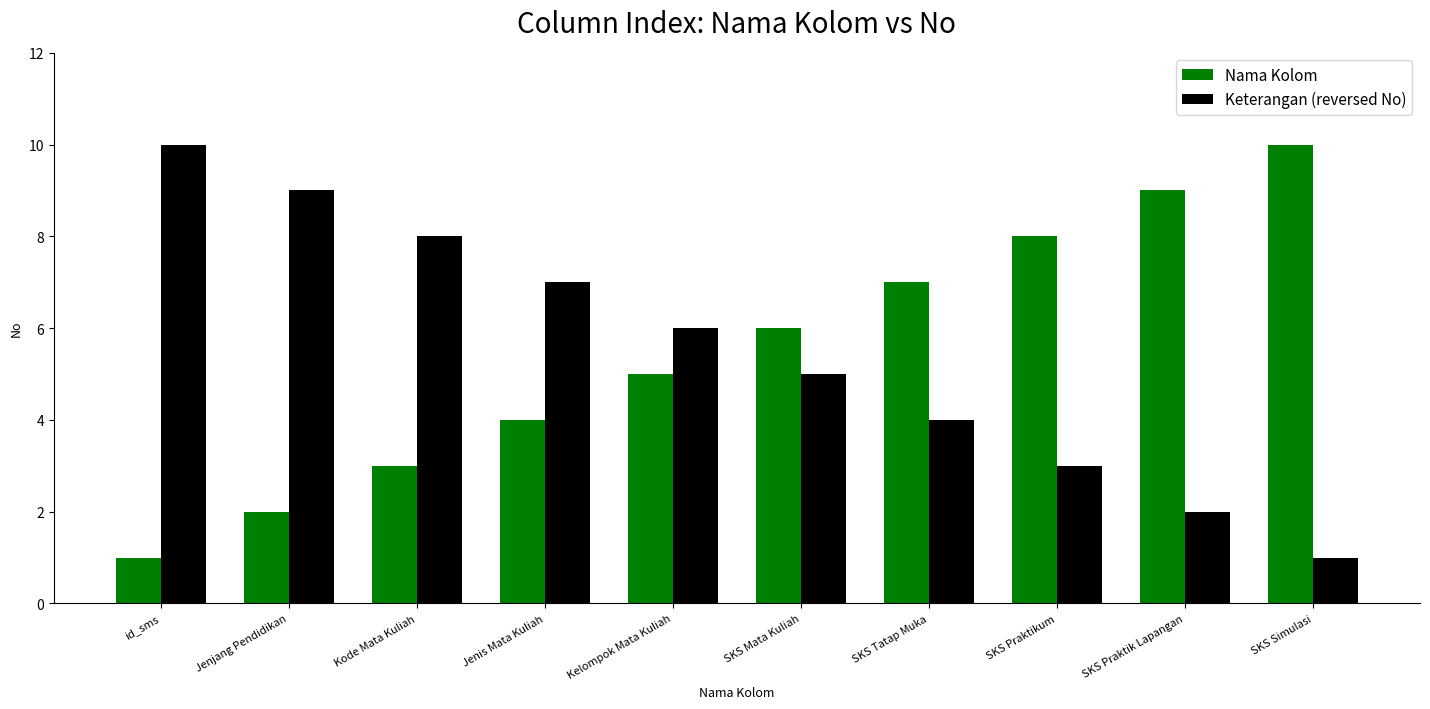

What is the maximum value shown in the chart?

10